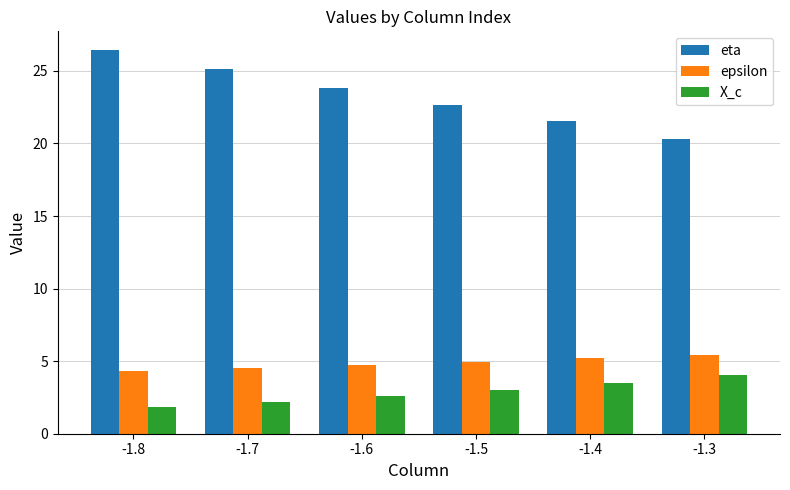

Is it true that epsilon equals 4.7 at -1.6?

True